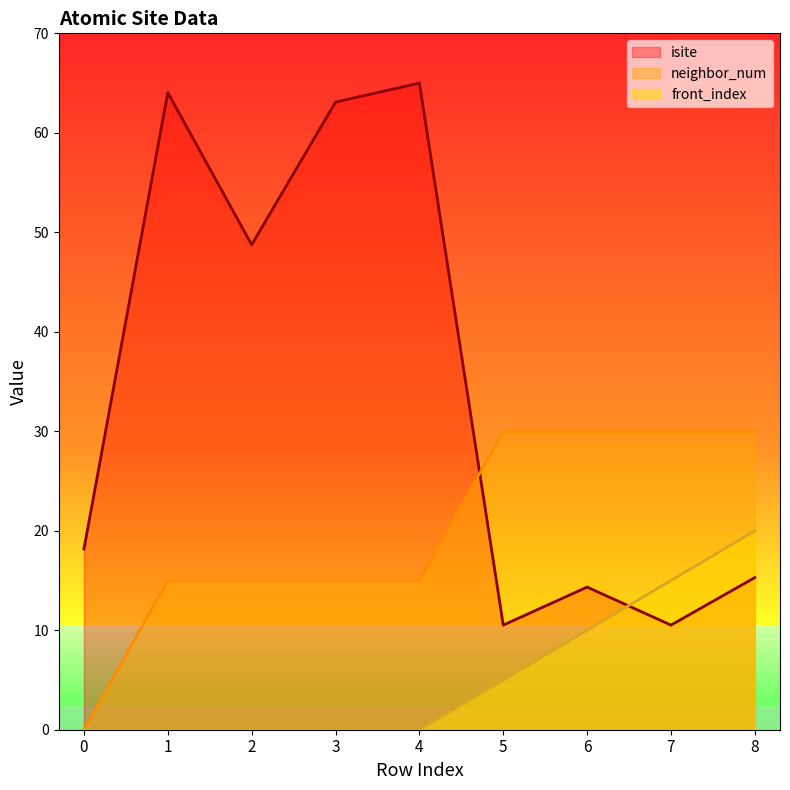

The value of isite at 3 is 63.1. True or false?

True